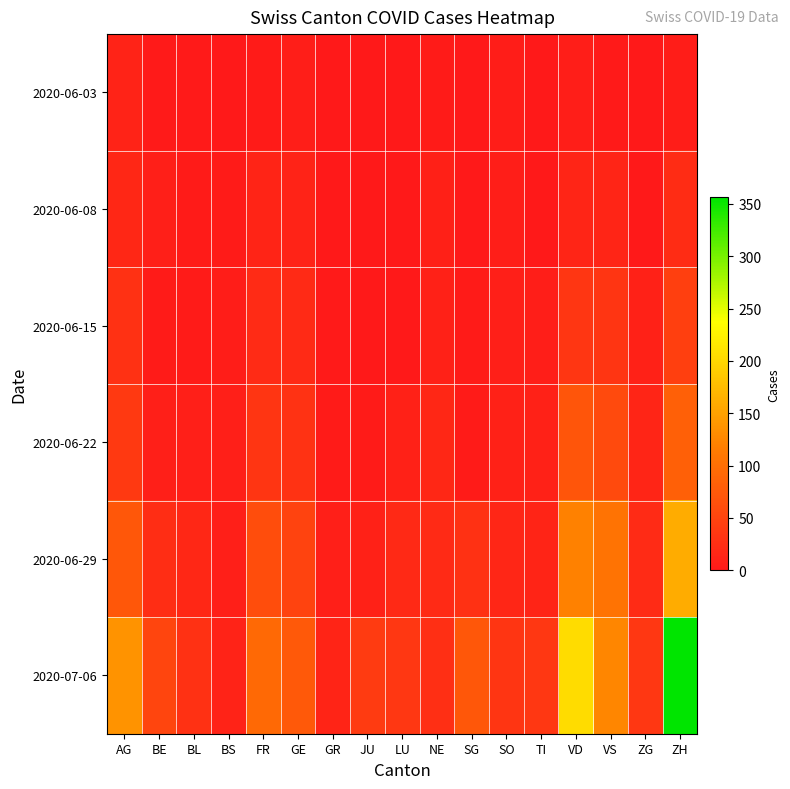

Rank the series by their maximum value, from highest to lowest.

2020-07-06, 2020-06-29, 2020-06-22, 2020-06-15, 2020-06-08, 2020-06-03